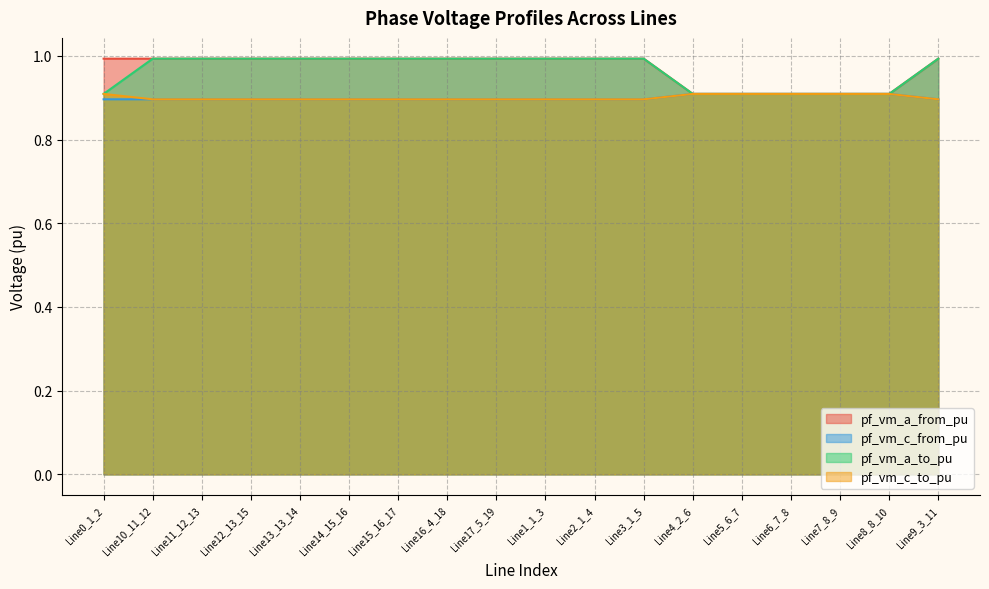

Does the chart display data point markers on the line(s)?

No